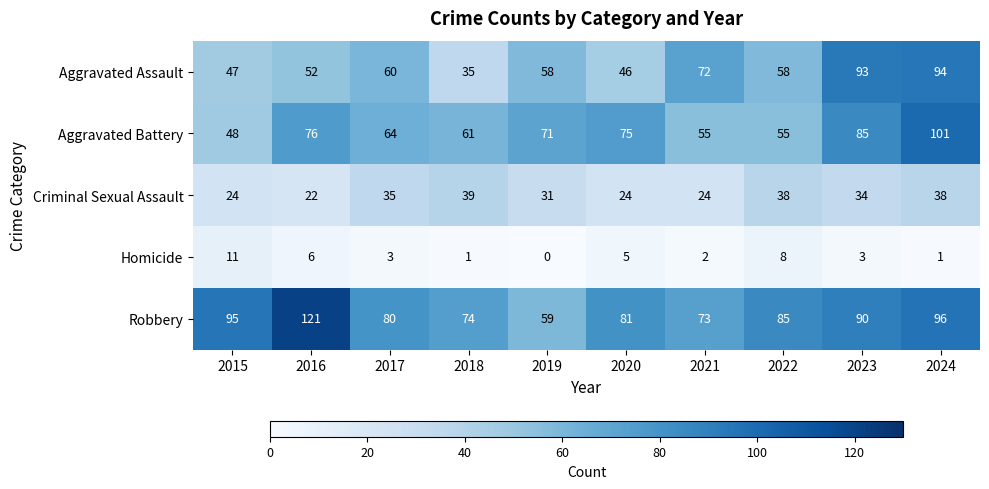

Between 2017 and 2024, which series saw the biggest shift?

Aggravated Battery